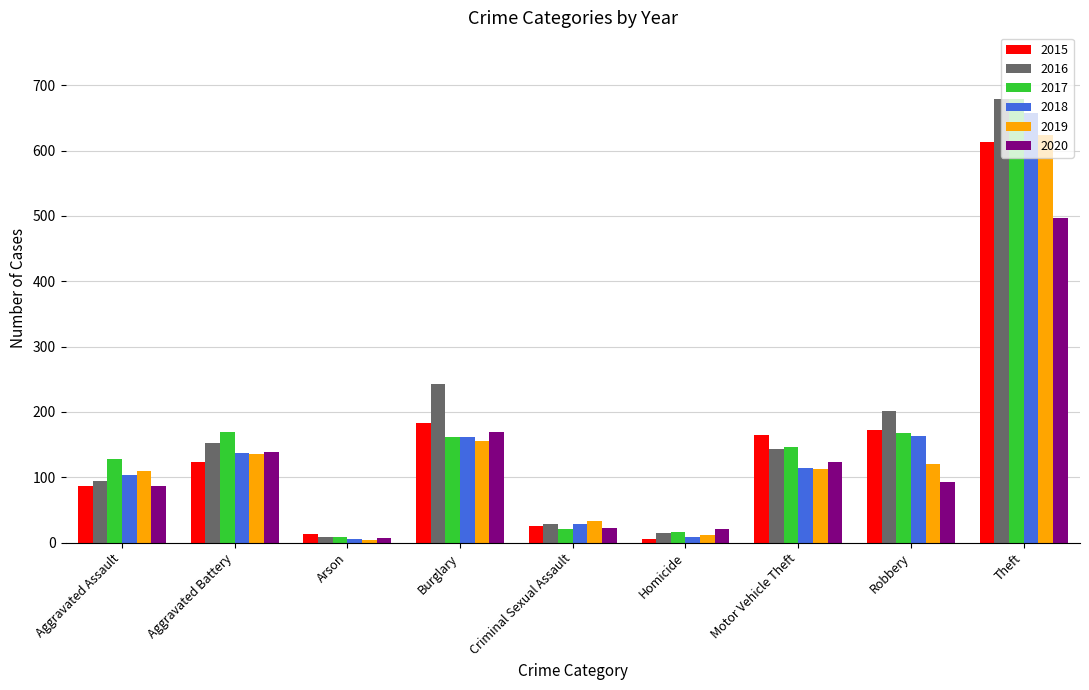

Read the 2019 value at Burglary, to the nearest 50.

150